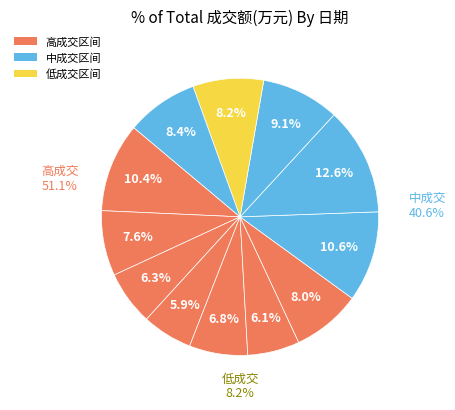

Does 2022-11-25 represent more than half of the total?

No